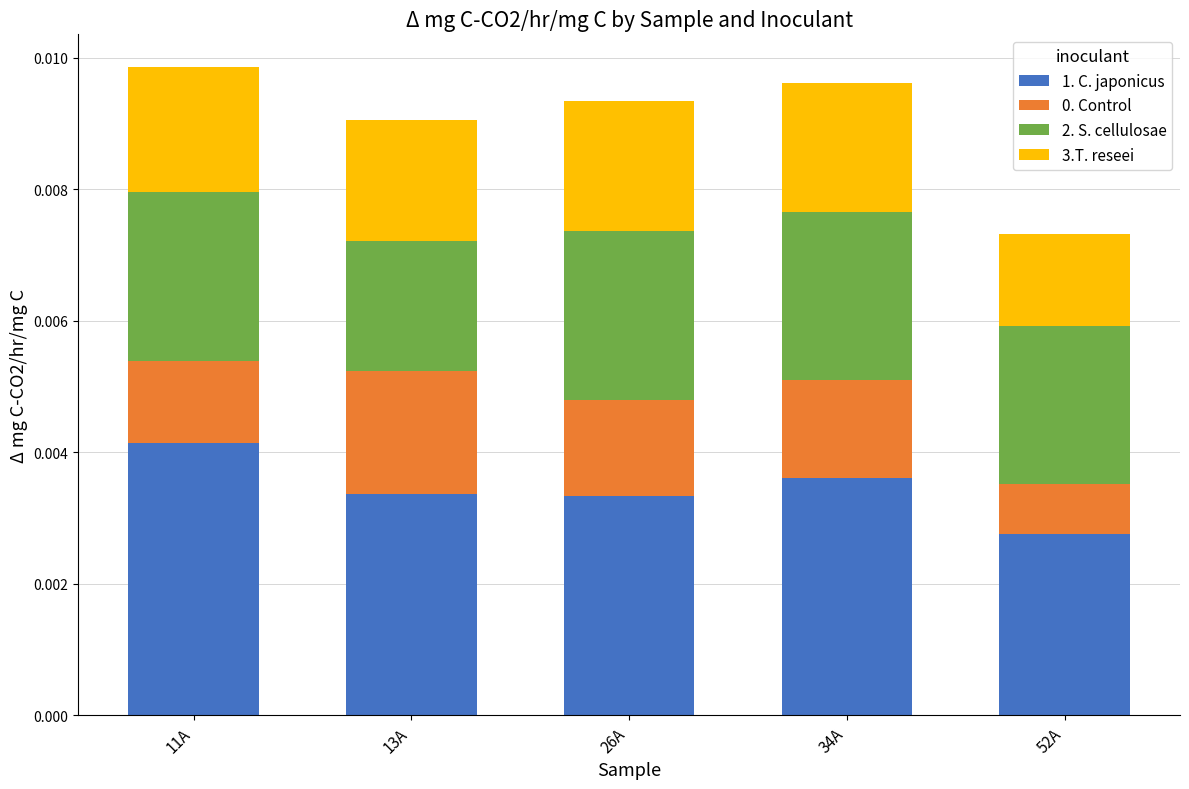

Which category has the lowest value in the 1. C. japonicus series?

52A